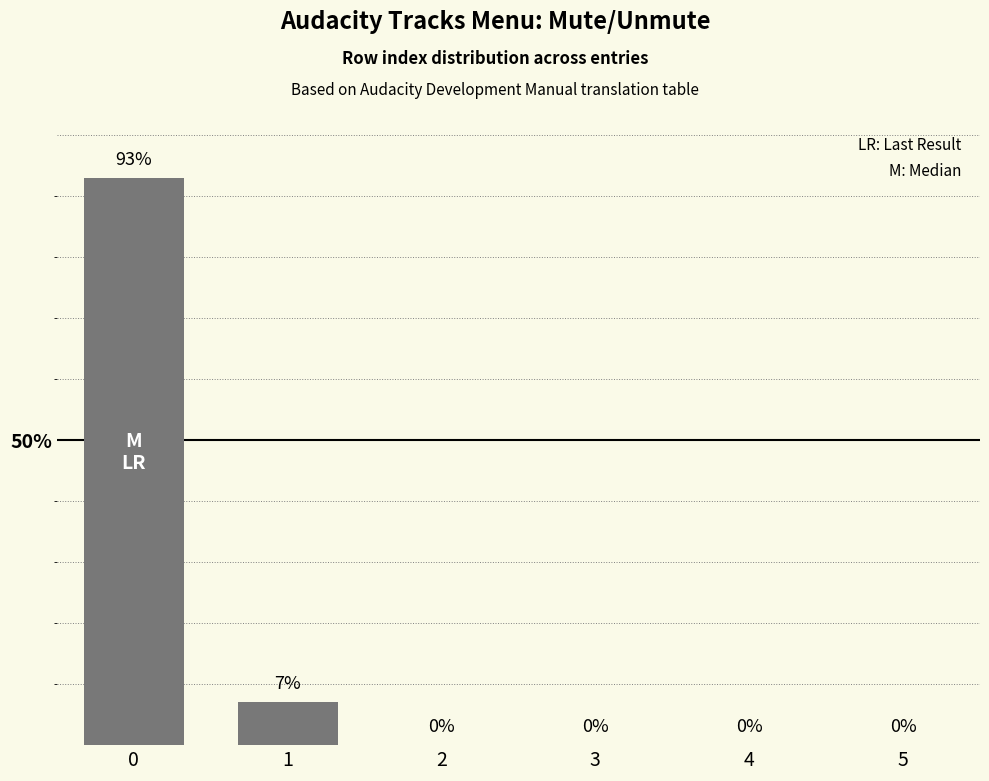

The value at 5 is -45. True or false?

False